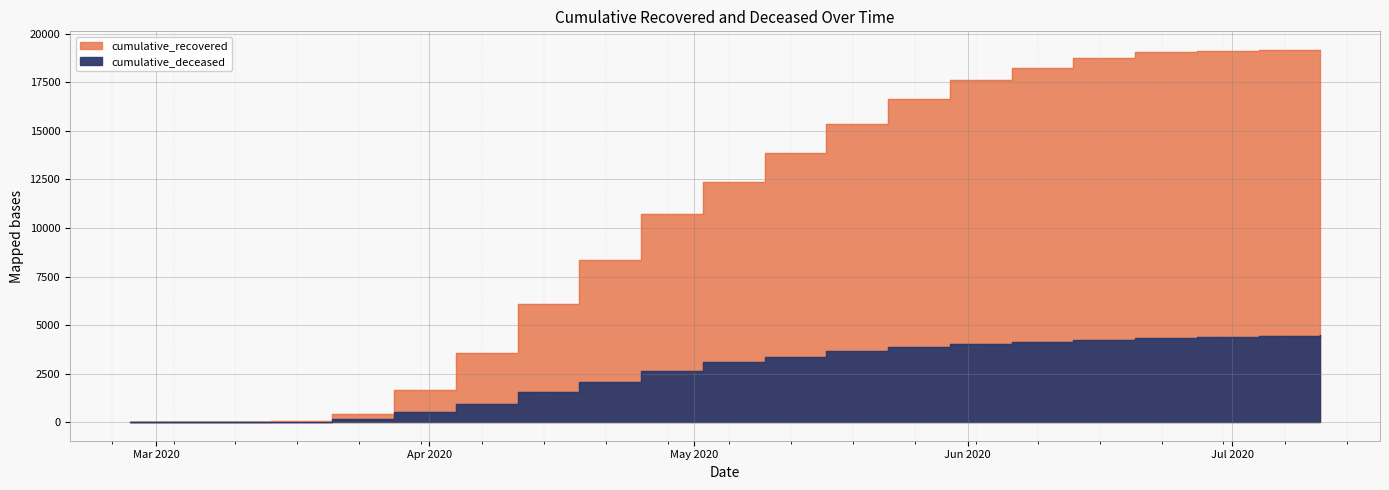

What is the sum of all cumulative_recovered values?

220281